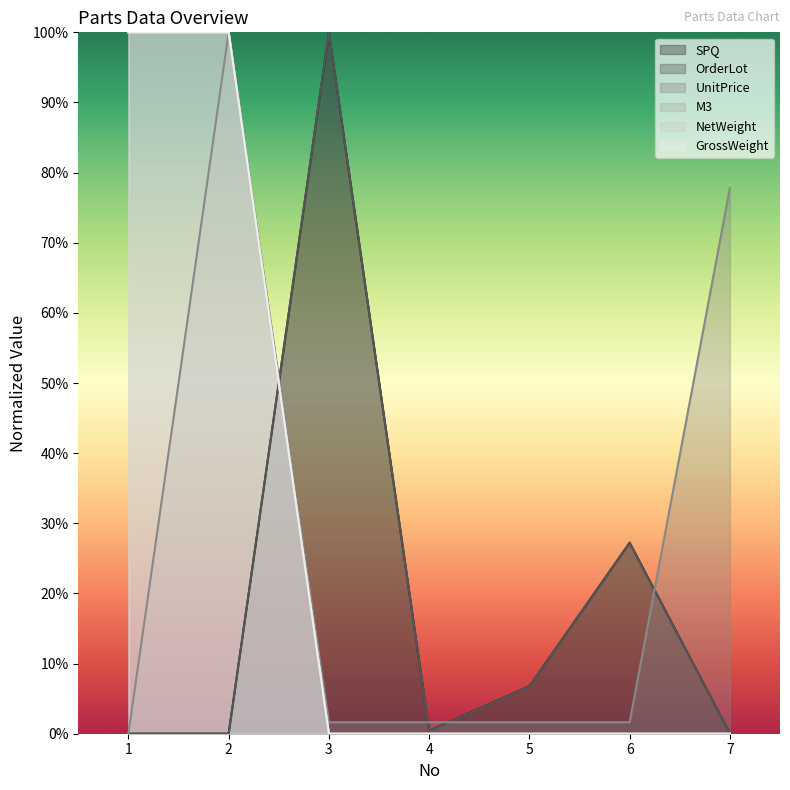

The M3 series shows 0.0 at 7. True or false?

True